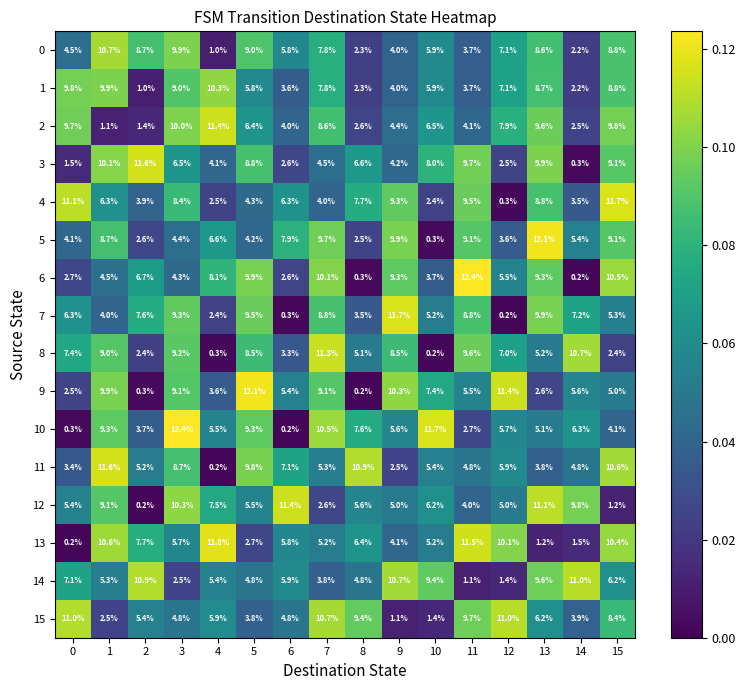

Which series has the largest total across all categories?

5